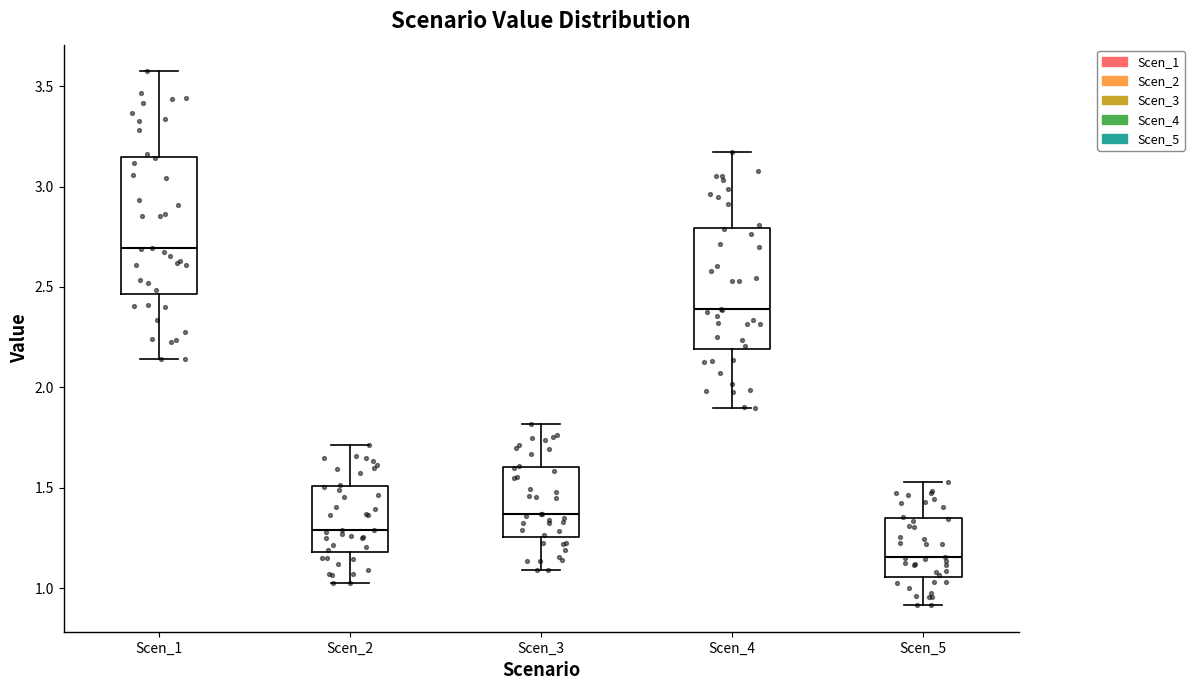

Where is the upper edge of the box for Scen_1 on the y-axis? The values are not printed on the chart, so give them approximately, as read against the axis.

3.15